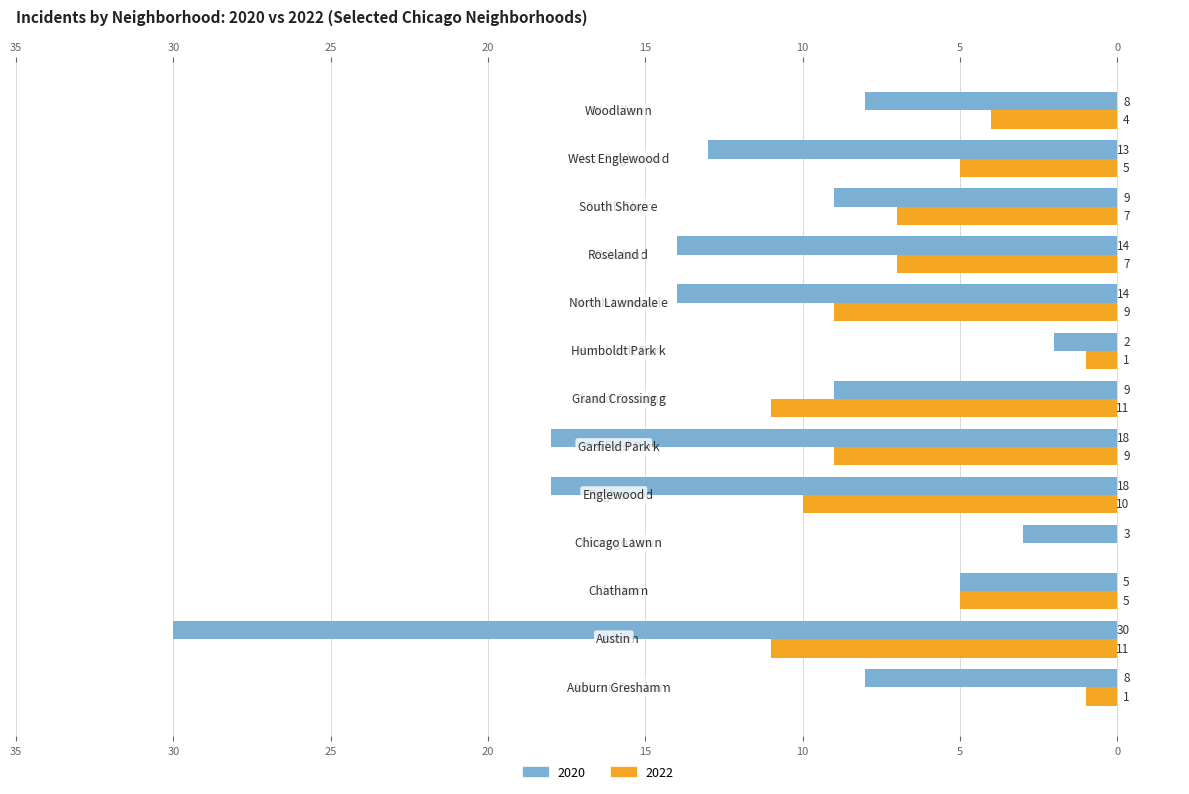

What is the label of the 5th bar from the right?

North Lawndale